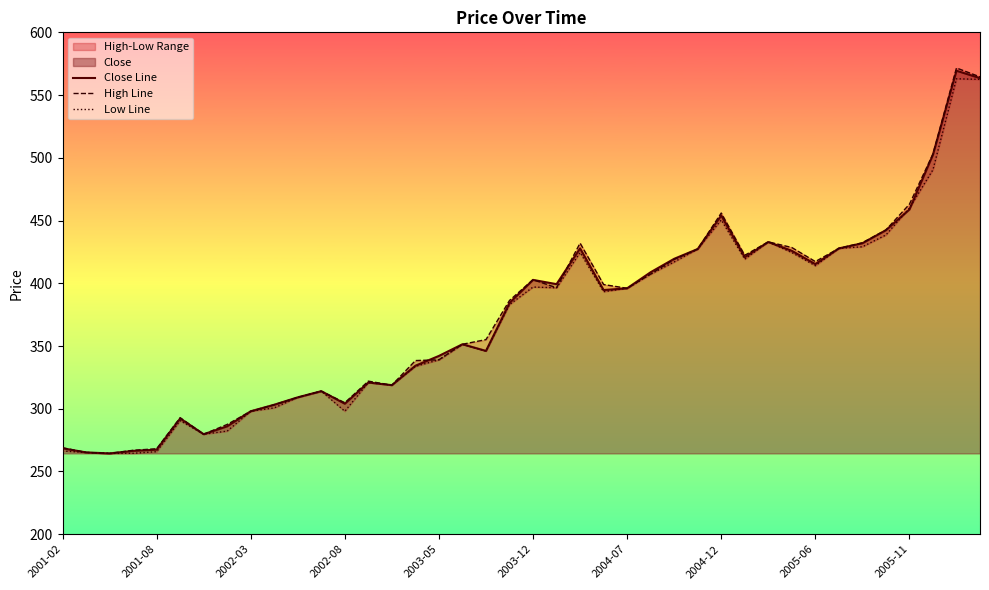

The value of High Line at 2004-12 is 456.0. True or false?

True